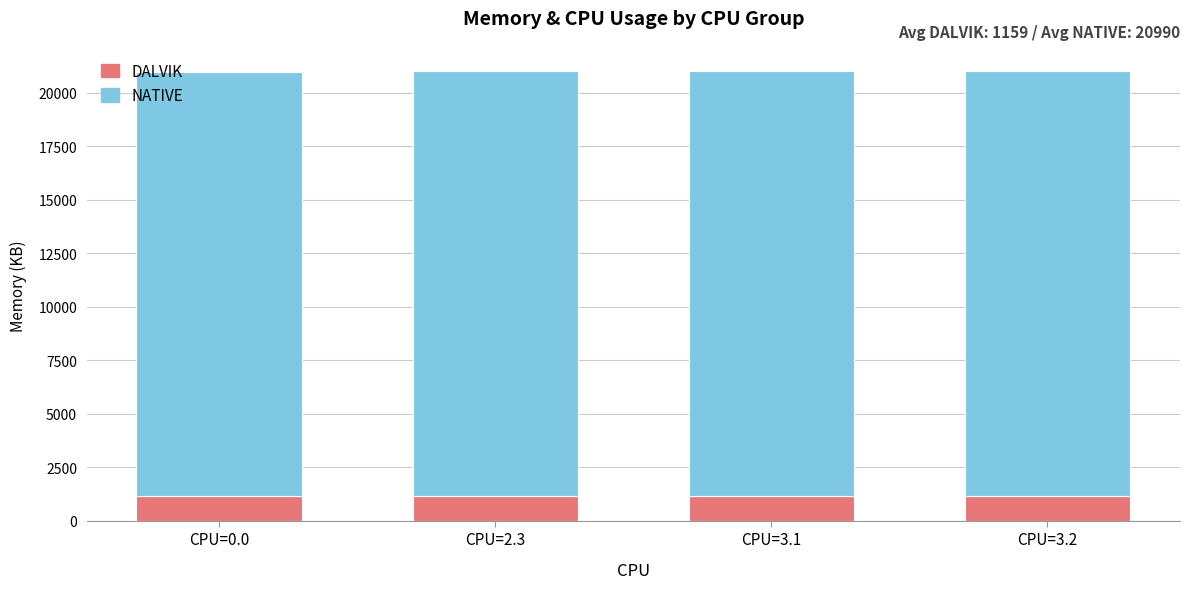

Count the number of categories in the chart.

4